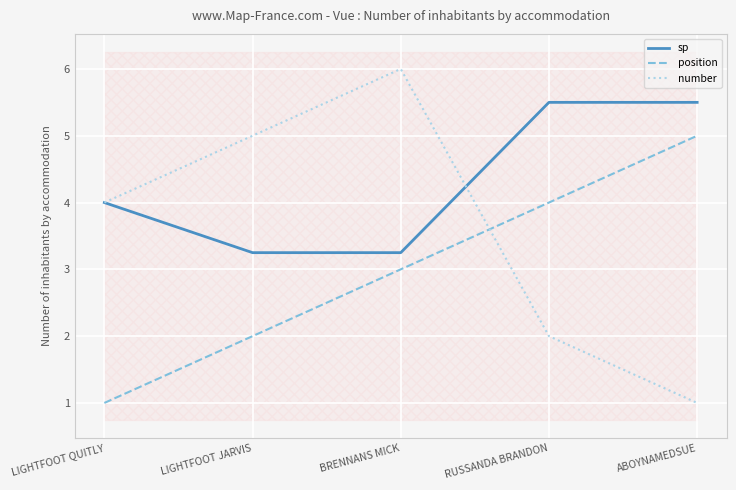

Reading left to right, what are all the values shown in this chart?

sp: LIGHTFOOT QUITLY=4.0	LIGHTFOOT JARVIS=3.2	BRENNANS MICK=3.2	RUSSANDA BRANDON=5.5	ABOYNAMEDSUE=5.5
position: LIGHTFOOT QUITLY=1.0	LIGHTFOOT JARVIS=2.0	BRENNANS MICK=3.0	RUSSANDA BRANDON=4.0	ABOYNAMEDSUE=5.0
number: LIGHTFOOT QUITLY=4.0	LIGHTFOOT JARVIS=5.0	BRENNANS MICK=6.0	RUSSANDA BRANDON=2.0	ABOYNAMEDSUE=1.0